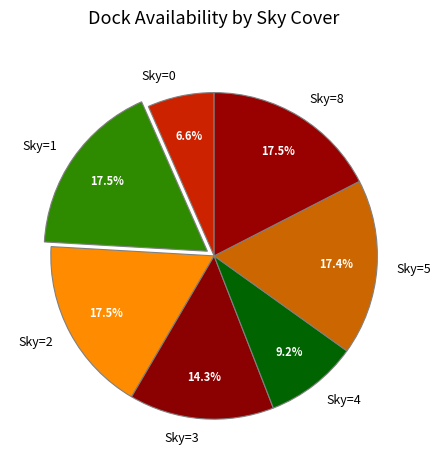

Which category has the smallest portion of the pie?

Sky=0